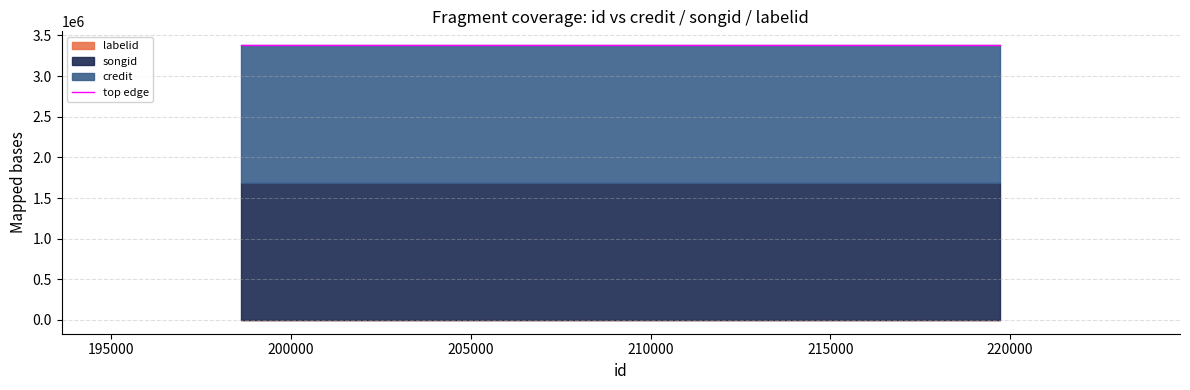

At which label does credit reach its minimum?

219731